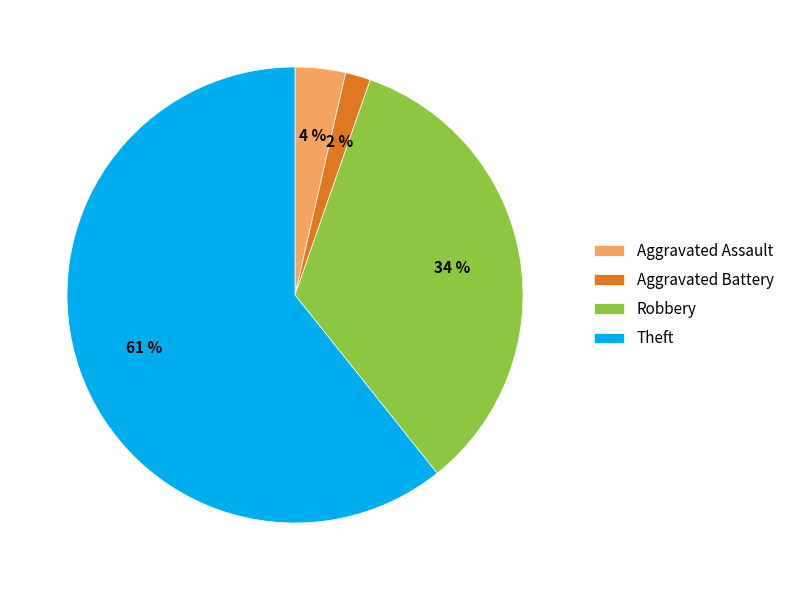

The Robbery slice represents 48% of the pie. True or false?

False